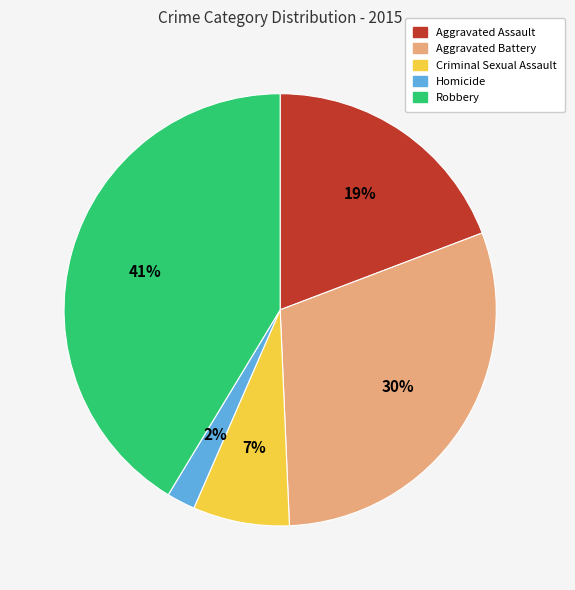

Between Criminal Sexual Assault and Aggravated Assault, which is larger?

Aggravated Assault